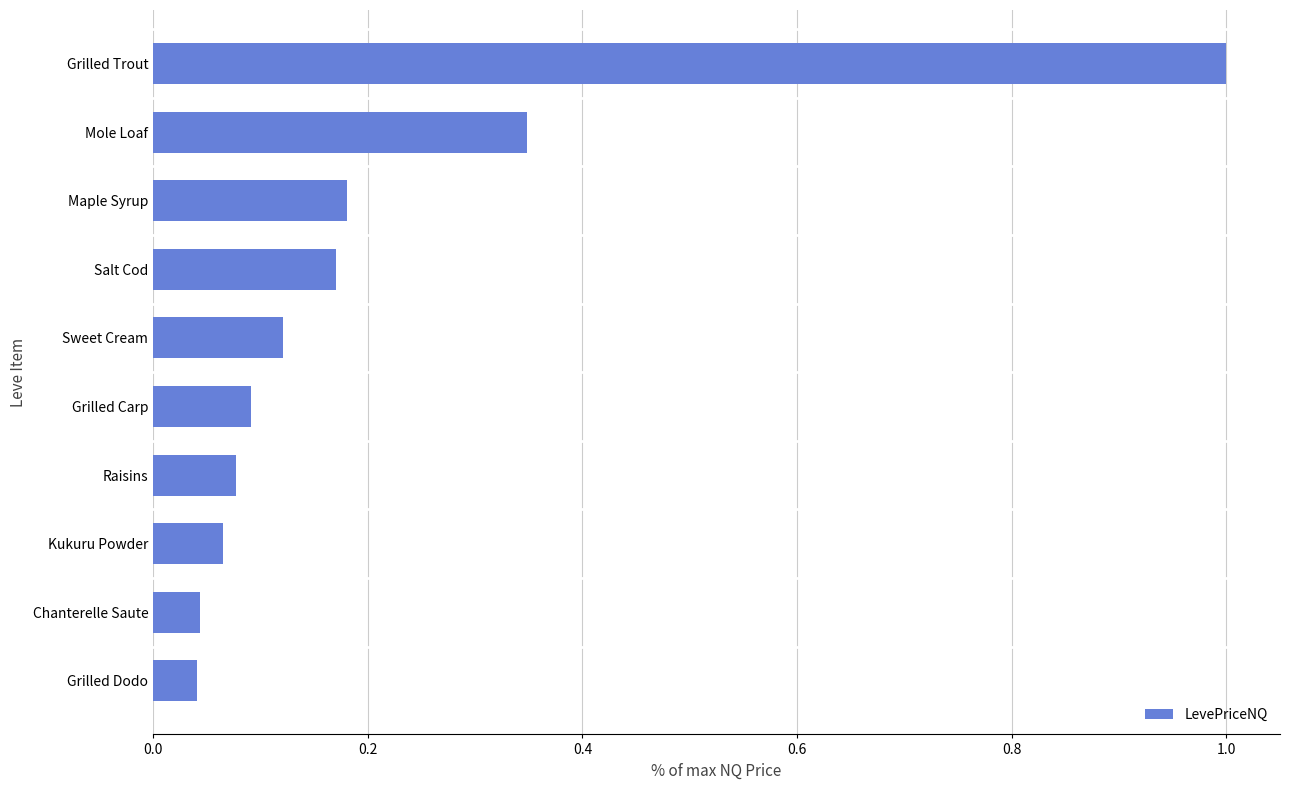

What is the label of the 8th bar from the top?

Kukuru Powder